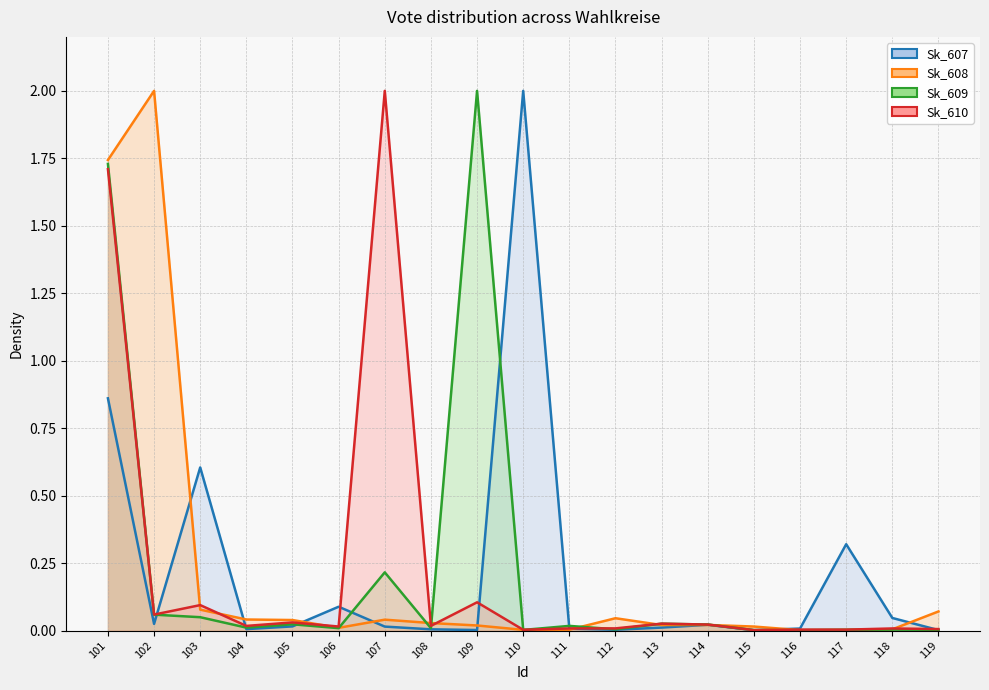

Is it true that Sk_610 equals 0.1 at 109?

True